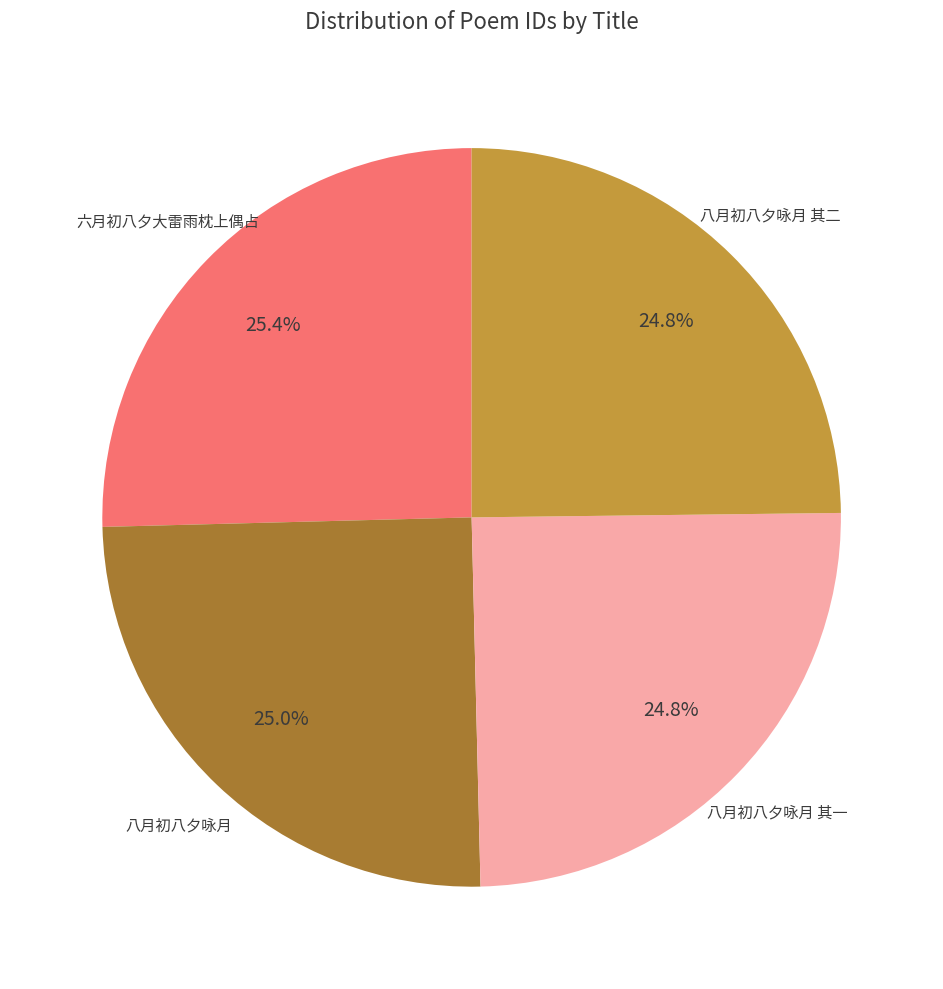

Is there a majority slice in this chart?

No